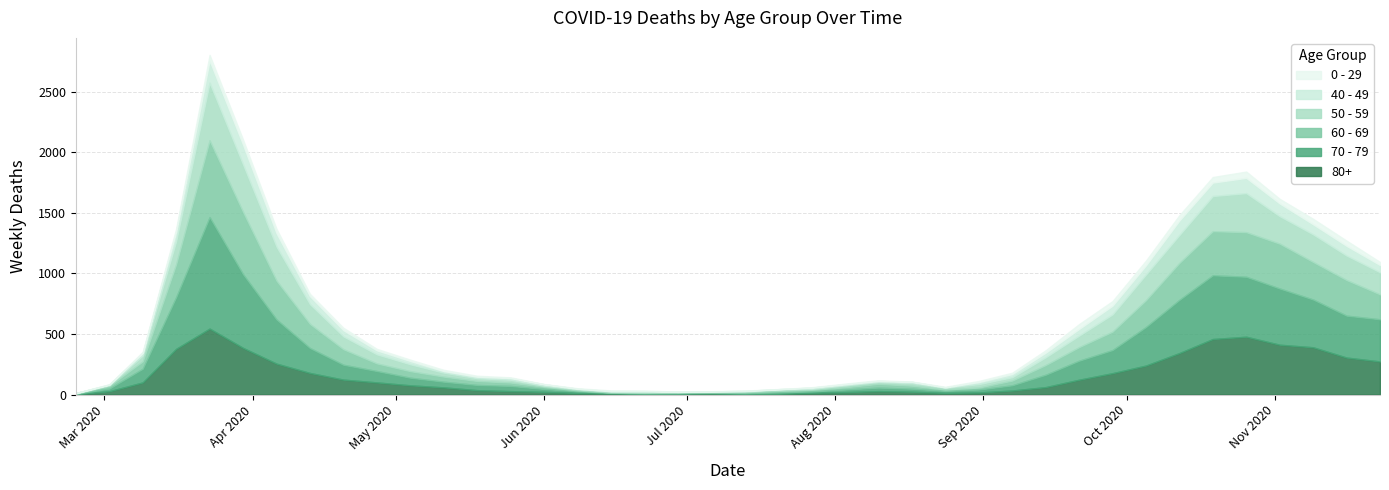

Reading left to right, extract all data points from this chart.

80+: 2020-02-24=3	2020-03-02=27	2020-03-09=100	2020-03-16=377	2020-03-23=544	2020-03-30=385	2020-04-06=255	2020-04-13=178	2020-04-20=123	2020-04-27=100	2020-05-04=76	2020-05-11=59	2020-05-18=36	2020-05-25=28	2020-06-01=22	2020-06-08=13	2020-06-15=9	2020-06-22=6	2020-06-29=7	2020-07-06=9	2020-07-13=5	2020-07-20=7	2020-07-27=15	2020-08-03=20	2020-08-10=28	2020-08-17=23	2020-08-24=14	2020-08-31=17	2020-09-07=33	2020-09-14=61	2020-09-21=122	2020-09-28=176	2020-10-05=239	2020-10-12=342	2020-10-19=458	2020-10-26=477	2020-11-02=411	2020-11-09=390	2020-11-16=305	2020-11-23=273
70 - 79: 2020-02-24=4	2020-03-02=22	2020-03-09=113	2020-03-16=427	2020-03-23=920	2020-03-30=608	2020-04-06=365	2020-04-13=206	2020-04-20=123	2020-04-27=94	2020-05-04=63	2020-05-11=47	2020-05-18=43	2020-05-25=43	2020-06-01=24	2020-06-08=14	2020-06-15=6	2020-06-22=5	2020-06-29=5	2020-07-06=8	2020-07-13=7	2020-07-20=11	2020-07-27=11	2020-08-03=21	2020-08-10=29	2020-08-17=25	2020-08-24=16	2020-08-31=24	2020-09-07=43	2020-09-14=102	2020-09-21=157	2020-09-28=191	2020-10-05=318	2020-10-12=439	2020-10-19=526	2020-10-26=495	2020-11-02=464	2020-11-09=394	2020-11-16=346	2020-11-23=348
60 - 69: 2020-02-24=2	2020-03-02=22	2020-03-09=61	2020-03-16=272	2020-03-23=634	2020-03-30=514	2020-04-06=320	2020-04-13=199	2020-04-20=128	2020-04-27=63	2020-05-04=54	2020-05-11=42	2020-05-18=33	2020-05-25=28	2020-06-01=18	2020-06-08=8	2020-06-15=3	2020-06-22=3	2020-06-29=6	2020-07-06=3	2020-07-13=8	2020-07-20=12	2020-07-27=13	2020-08-03=19	2020-08-10=31	2020-08-17=25	2020-08-24=12	2020-08-31=17	2020-09-07=39	2020-09-14=80	2020-09-21=112	2020-09-28=152	2020-10-05=221	2020-10-12=305	2020-10-19=364	2020-10-26=368	2020-11-02=370	2020-11-09=310	2020-11-16=294	2020-11-23=206
50 - 59: 2020-02-24=3	2020-03-02=7	2020-03-09=48	2020-03-16=190	2020-03-23=475	2020-03-30=392	2020-04-06=281	2020-04-13=163	2020-04-20=106	2020-04-27=75	2020-05-04=57	2020-05-11=33	2020-05-18=23	2020-05-25=23	2020-06-01=9	2020-06-08=10	2020-06-15=8	2020-06-22=9	2020-06-29=3	2020-07-06=5	2020-07-13=6	2020-07-20=12	2020-07-27=8	2020-08-03=16	2020-08-10=16	2020-08-17=22	2020-08-24=15	2020-08-31=28	2020-09-07=28	2020-09-14=64	2020-09-21=95	2020-09-28=142	2020-10-05=212	2020-10-12=230	2020-10-19=290	2020-10-26=322	2020-11-02=227	2020-11-09=228	2020-11-16=202	2020-11-23=182
40 - 49: 2020-02-24=0	2020-03-02=5	2020-03-09=21	2020-03-16=79	2020-03-23=183	2020-03-30=163	2020-04-06=111	2020-04-13=66	2020-04-20=51	2020-04-27=33	2020-05-04=27	2020-05-11=13	2020-05-18=12	2020-05-25=14	2020-06-01=12	2020-06-08=3	2020-06-15=2	2020-06-22=5	2020-06-29=1	2020-07-06=1	2020-07-13=4	2020-07-20=2	2020-07-27=10	2020-08-03=8	2020-08-10=8	2020-08-17=10	2020-08-24=2	2020-08-31=17	2020-09-07=26	2020-09-14=38	2020-09-21=55	2020-09-28=72	2020-10-05=76	2020-10-12=120	2020-10-19=111	2020-10-26=126	2020-11-02=105	2020-11-09=83	2020-11-16=80	2020-11-23=60
0 - 29: 2020-02-24=1	2020-03-02=0	2020-03-09=10	2020-03-16=25	2020-03-23=47	2020-03-30=42	2020-04-06=36	2020-04-13=19	2020-04-20=20	2020-04-27=12	2020-05-04=11	2020-05-11=10	2020-05-18=8	2020-05-25=6	2020-06-01=2	2020-06-08=4	2020-06-15=6	2020-06-22=5	2020-06-29=2	2020-07-06=1	2020-07-13=2	2020-07-20=1	2020-07-27=3	2020-08-03=6	2020-08-10=6	2020-08-17=2	2020-08-24=5	2020-08-31=9	2020-09-07=11	2020-09-14=20	2020-09-21=40	2020-09-28=38	2020-10-05=39	2020-10-12=44	2020-10-19=46	2020-10-26=52	2020-11-02=38	2020-11-09=45	2020-11-16=43	2020-11-23=25